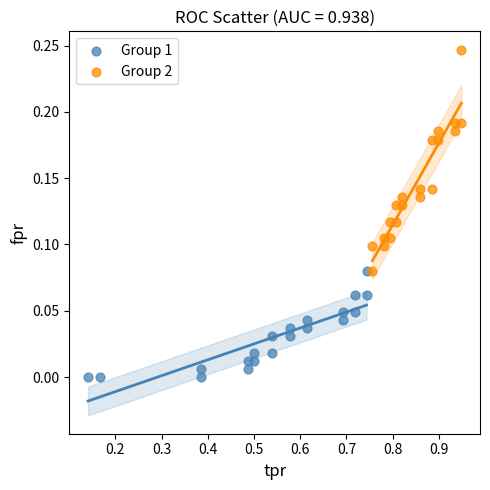

Which series contains the lowest Y value?

Group 1